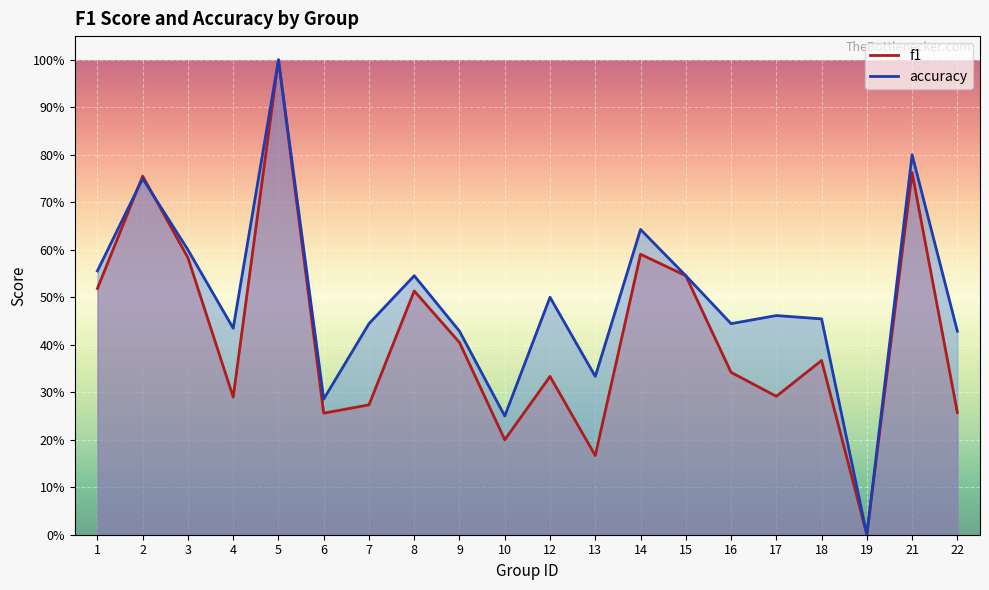

What is the value of the accuracy point at the 5th from the left?

1.0